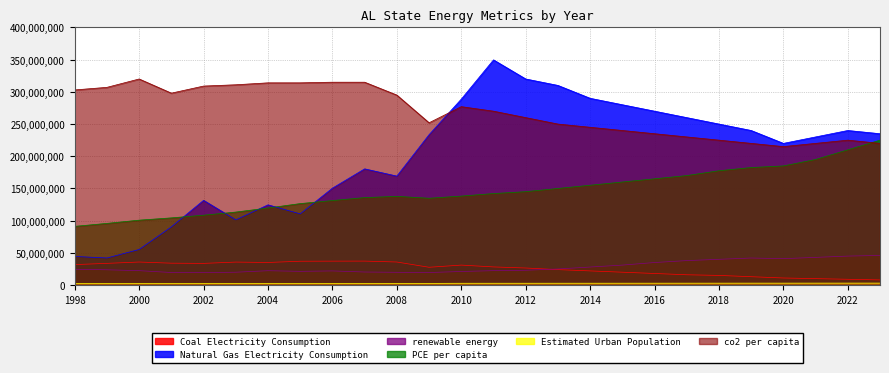

The value of Natural Gas Electricity Consumption at 2013 is 310000000. True or false?

True